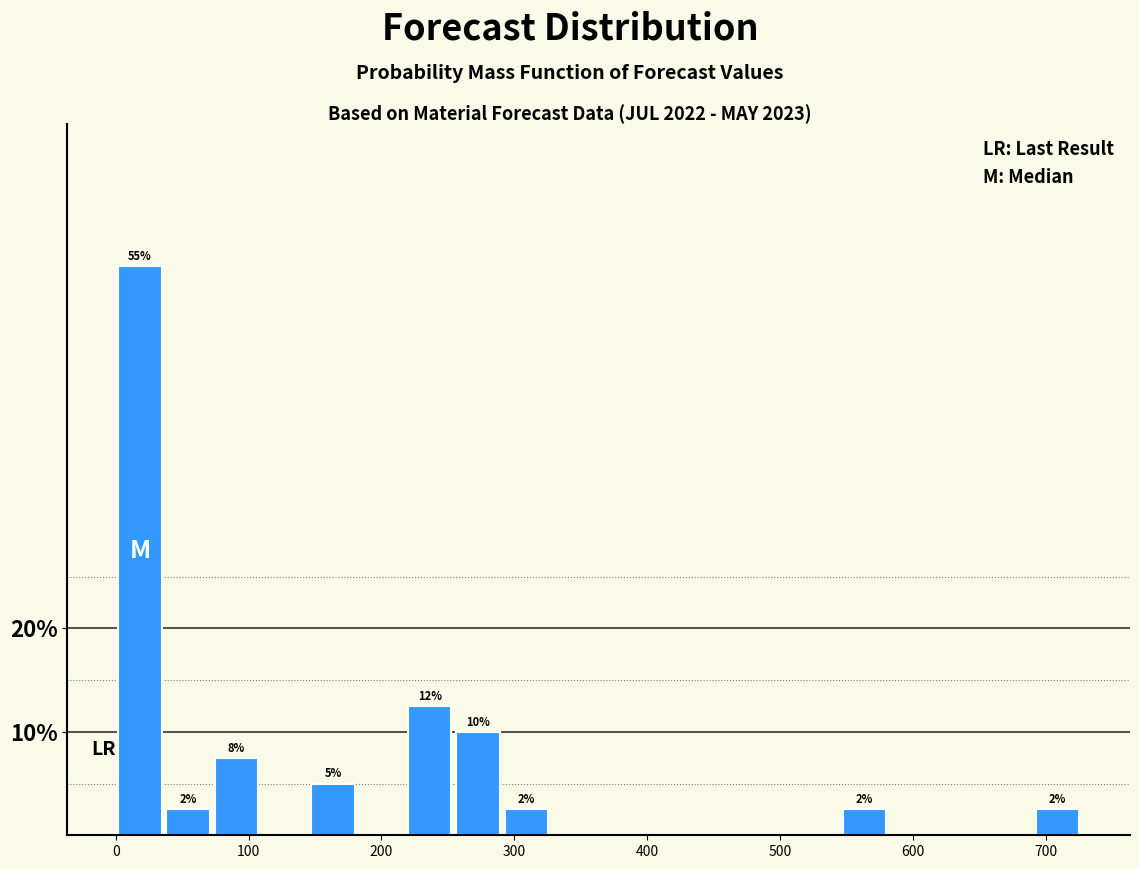

Around what value on the x-axis is the tallest bar? Give the approximate position of its centre, as read against the axis.

20